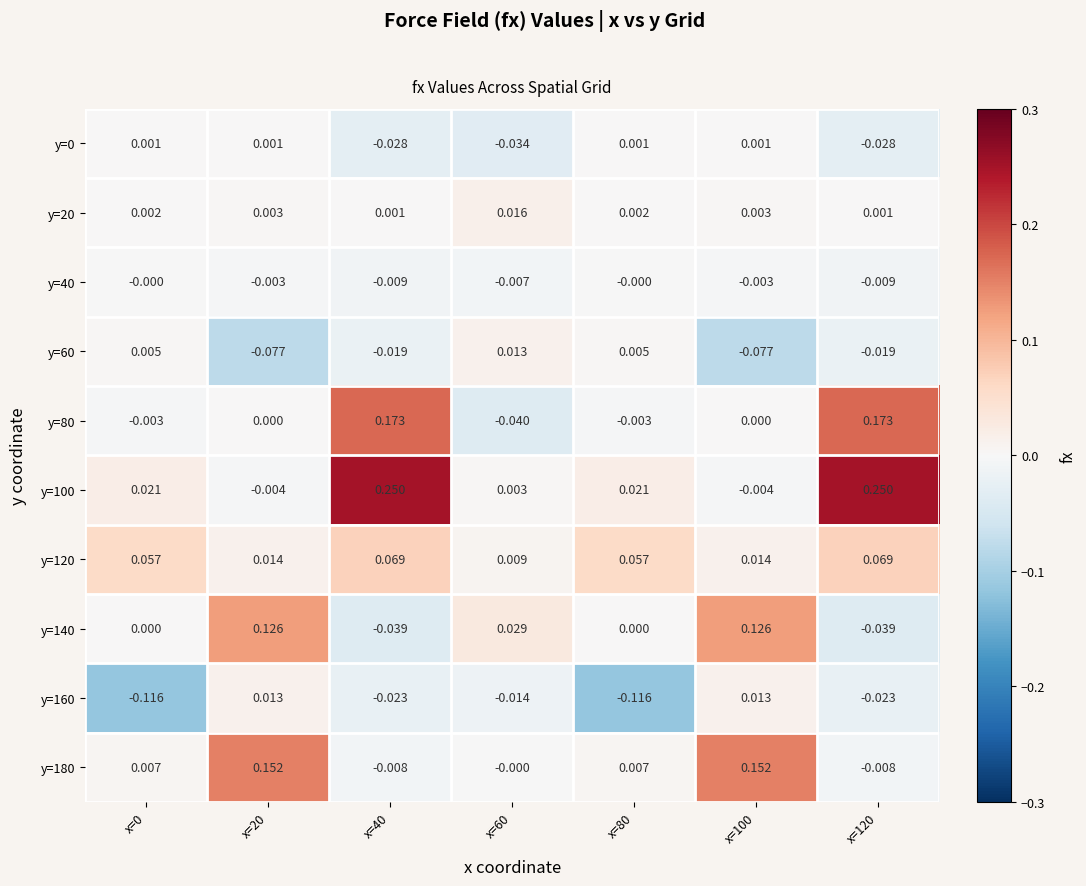

Is the value of y=60 at x=100 greater than the value of y=120 at x=100?

No